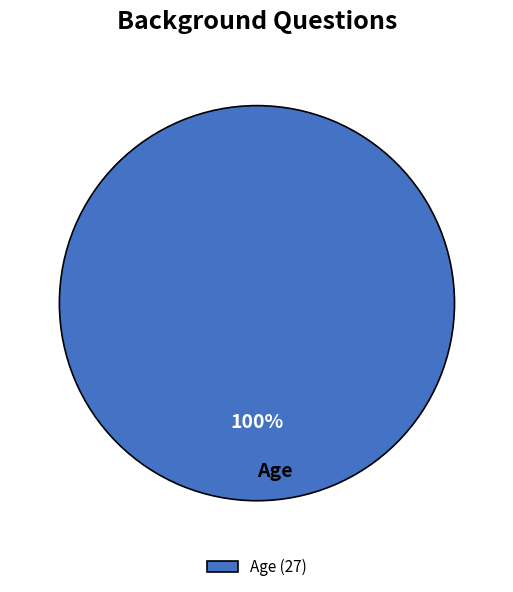

Which slice represents more than half of the pie?

Age